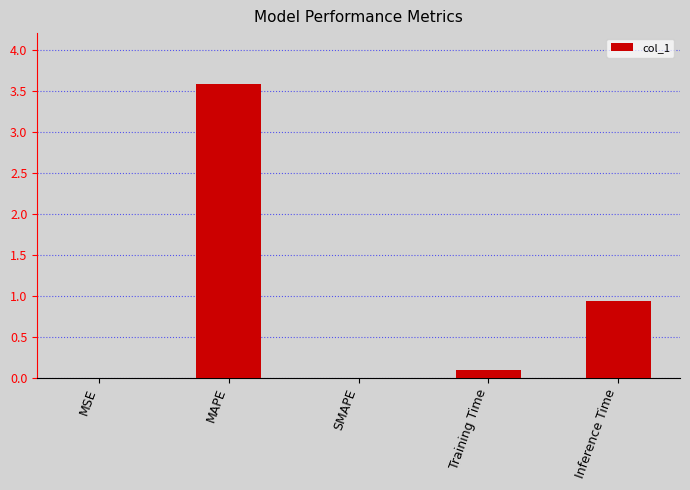

The value at MSE is 0.0. True or false?

True